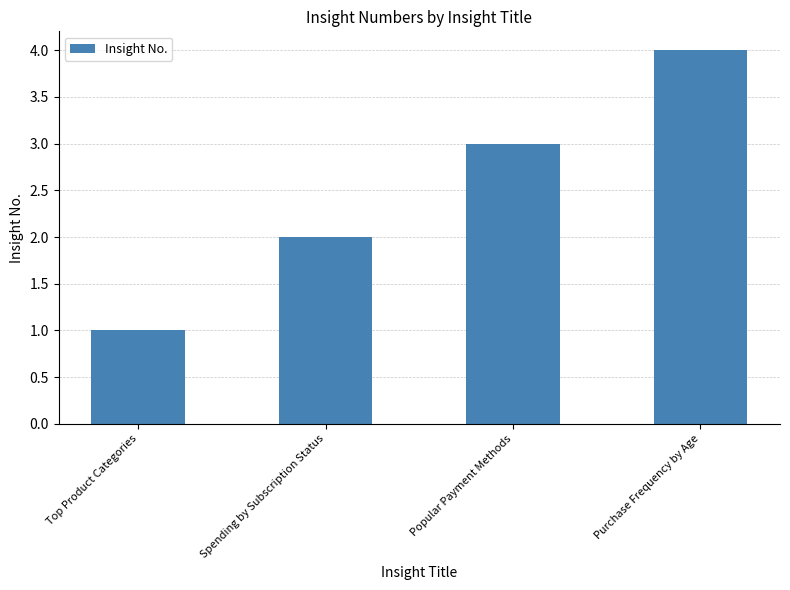

What is the difference between the values at Spending by Subscription Status and Top Product Categories?

1